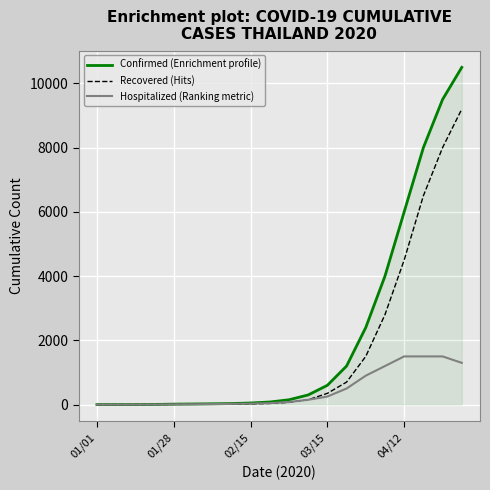

What is the greatest value displayed?

10500